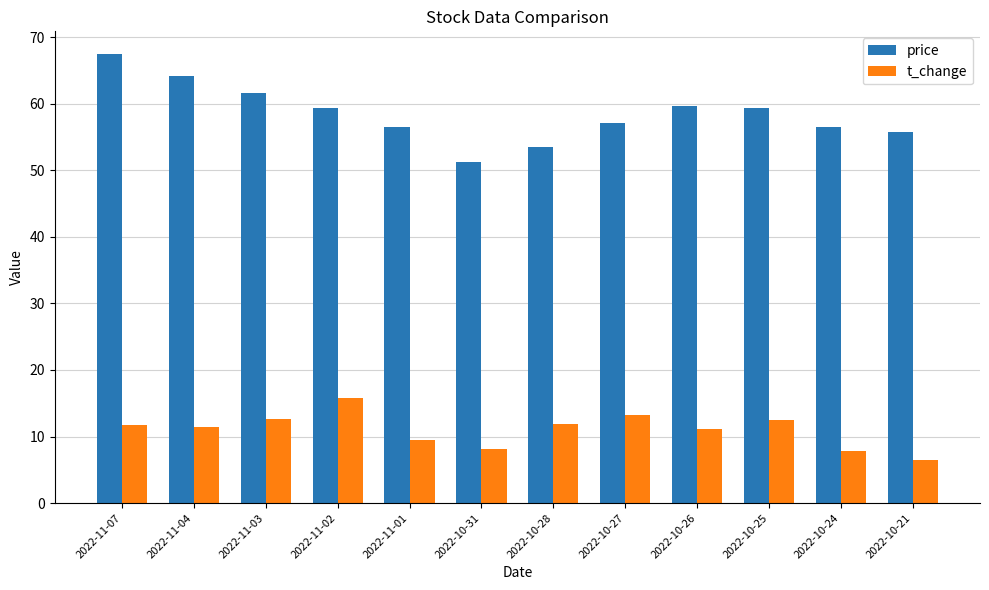

Rank the series at 2022-10-31 from lowest to highest value.

t_change, price